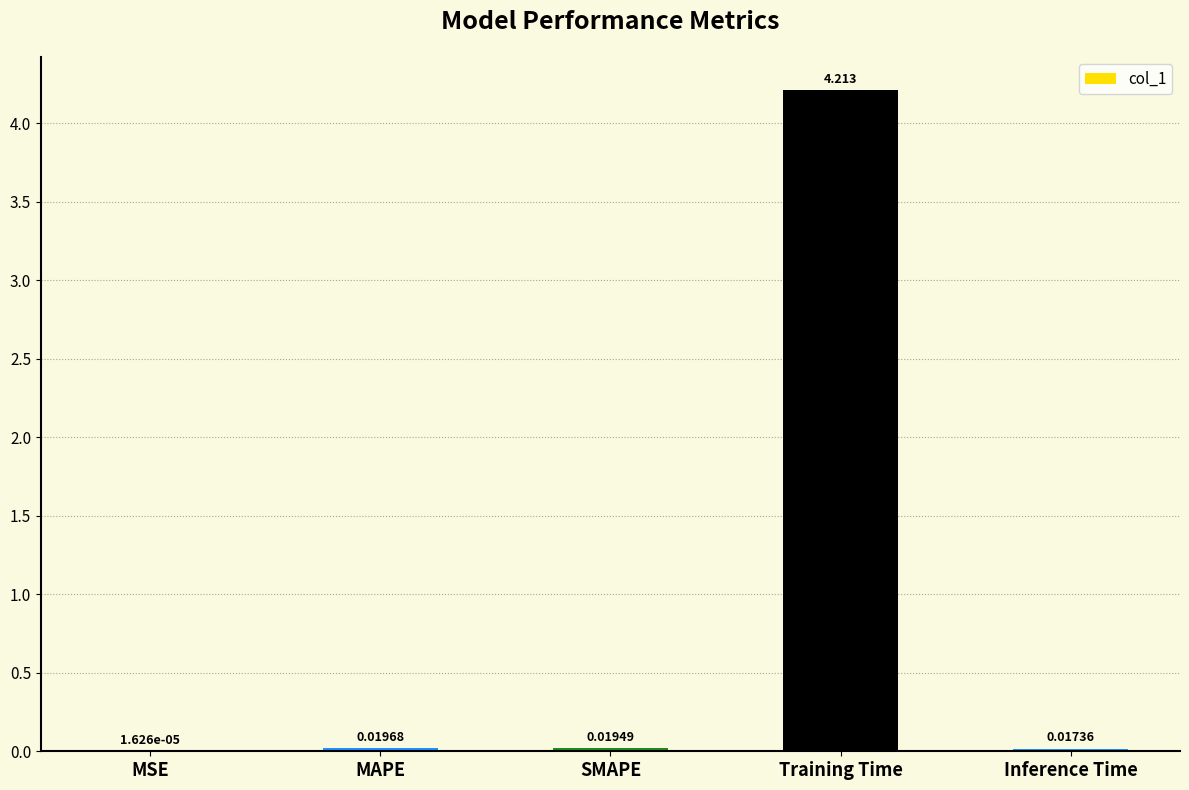

What is the sum of all values?

4.3